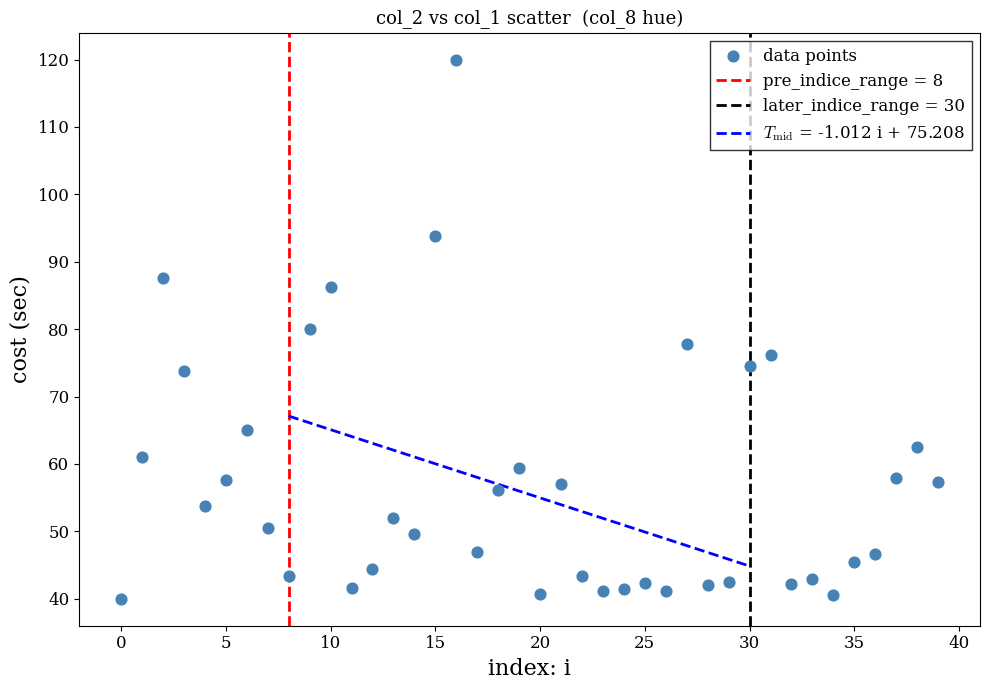

What is the range of Y values (max minus min)?

80.0